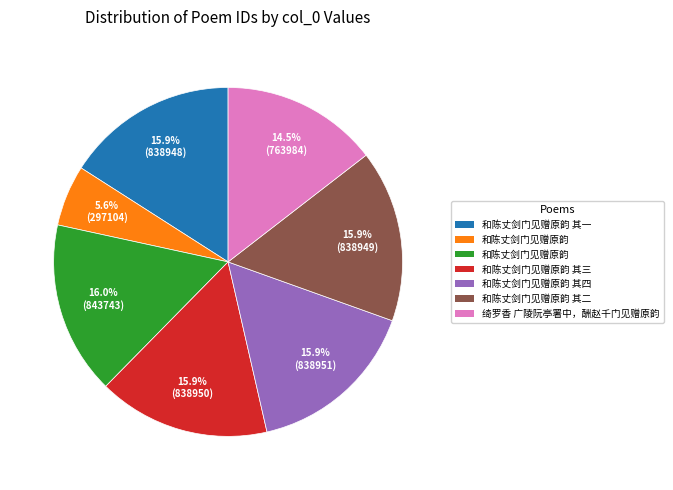

Is there any slice that represents more than half of the pie?

No